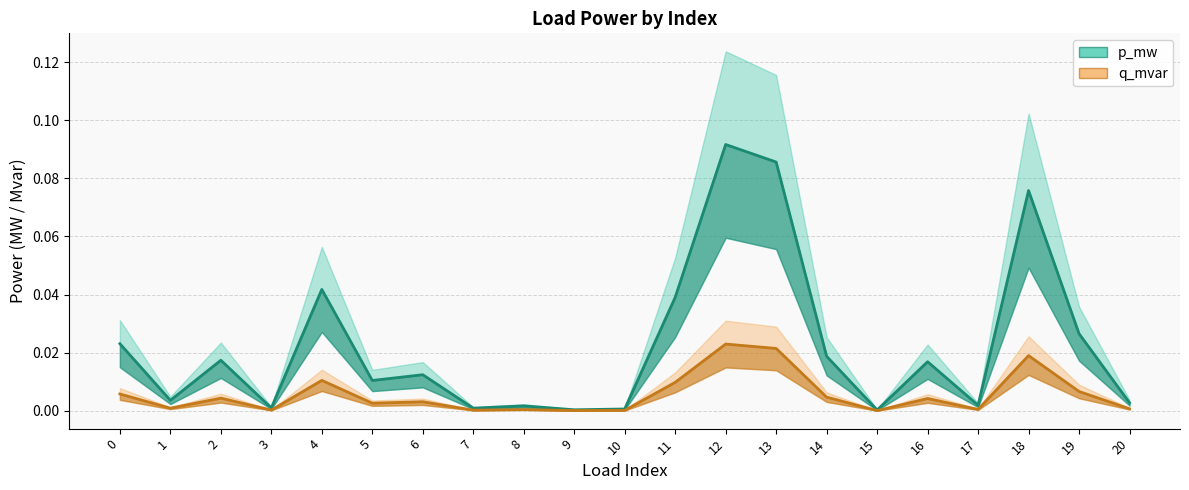

Does the chart have visible grid lines?

Yes